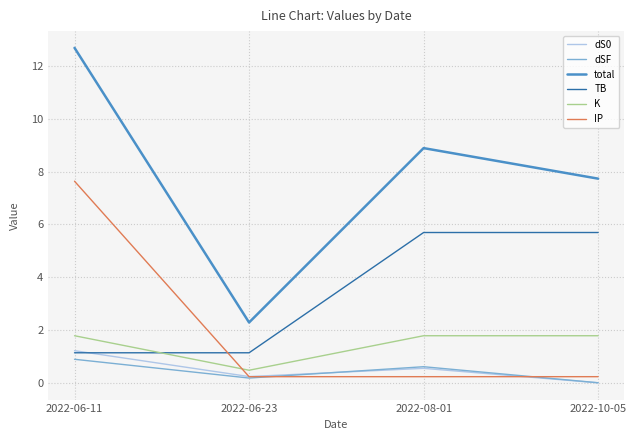

At which category is the sum across all series the highest?

2022-06-11